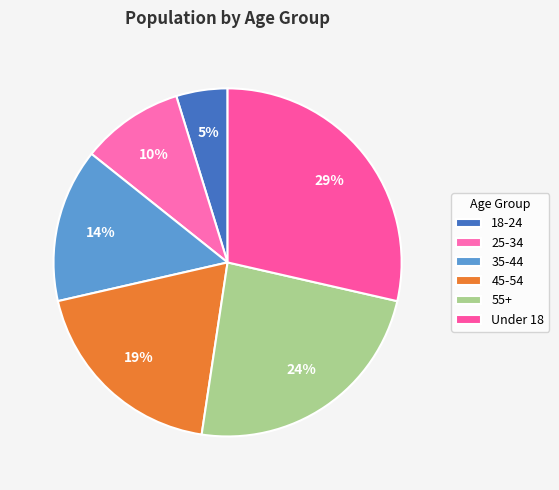

To the nearest percent, what percentage of the pie is 55+?

24%